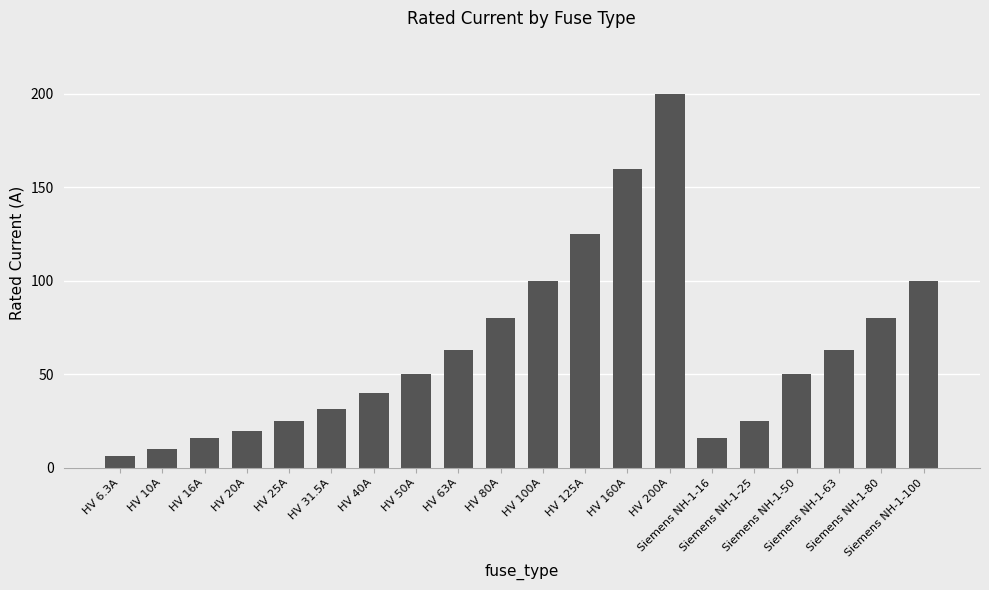

What is the difference between the values at Siemens NH-1-25 and Siemens NH-1-100?

75.0